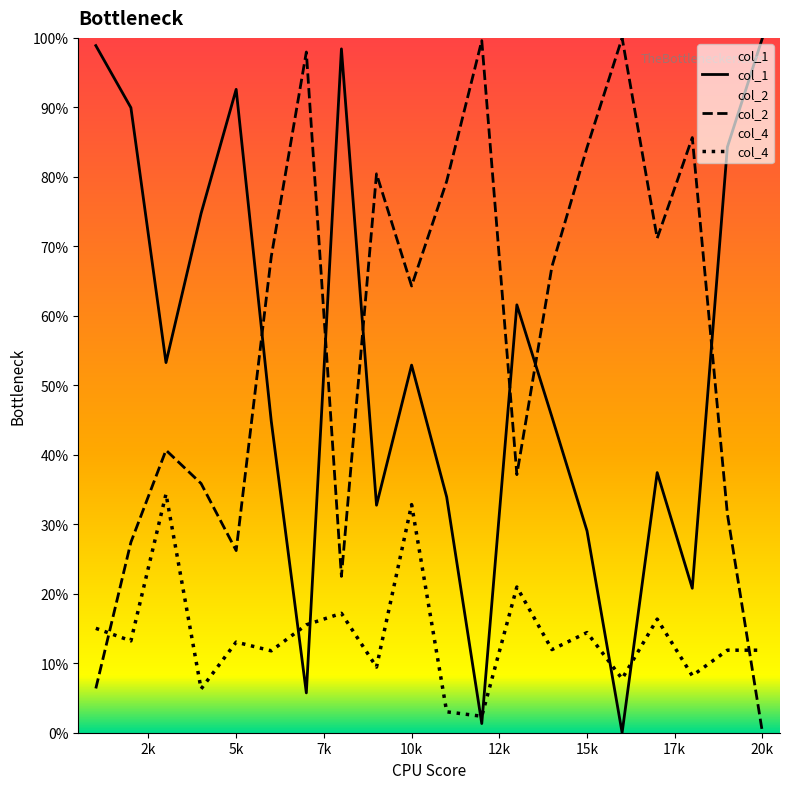

After their last crossing, which series has the higher values: col_2 or col_1?

col_1